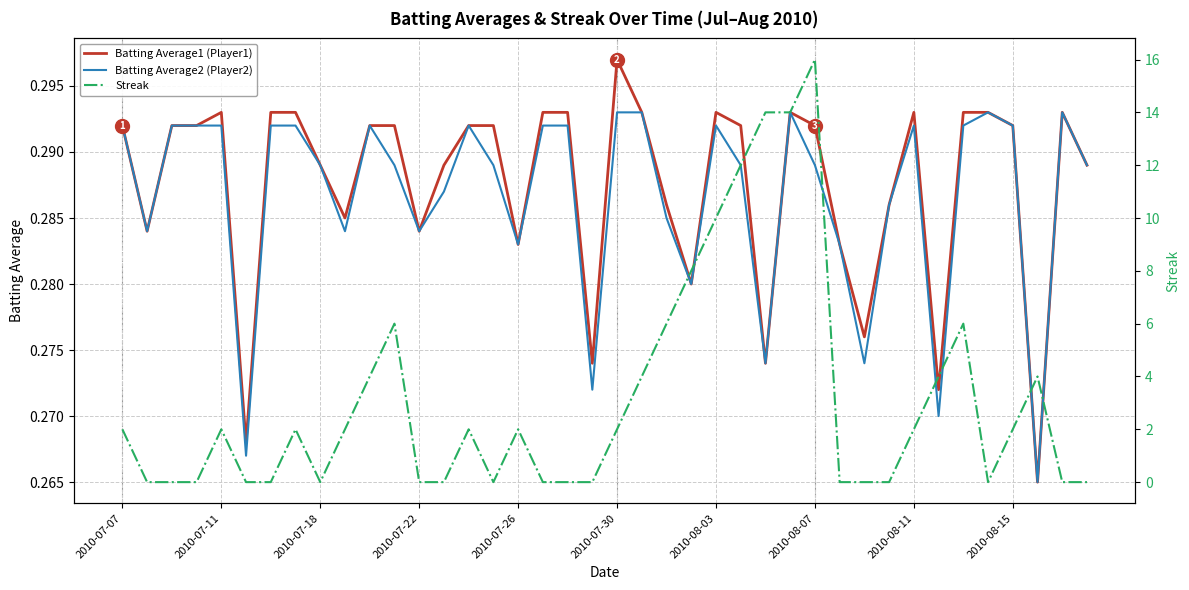

The value of Batting Average1 (Player1) at 2010-07-26 is 0.2. True or false?

False